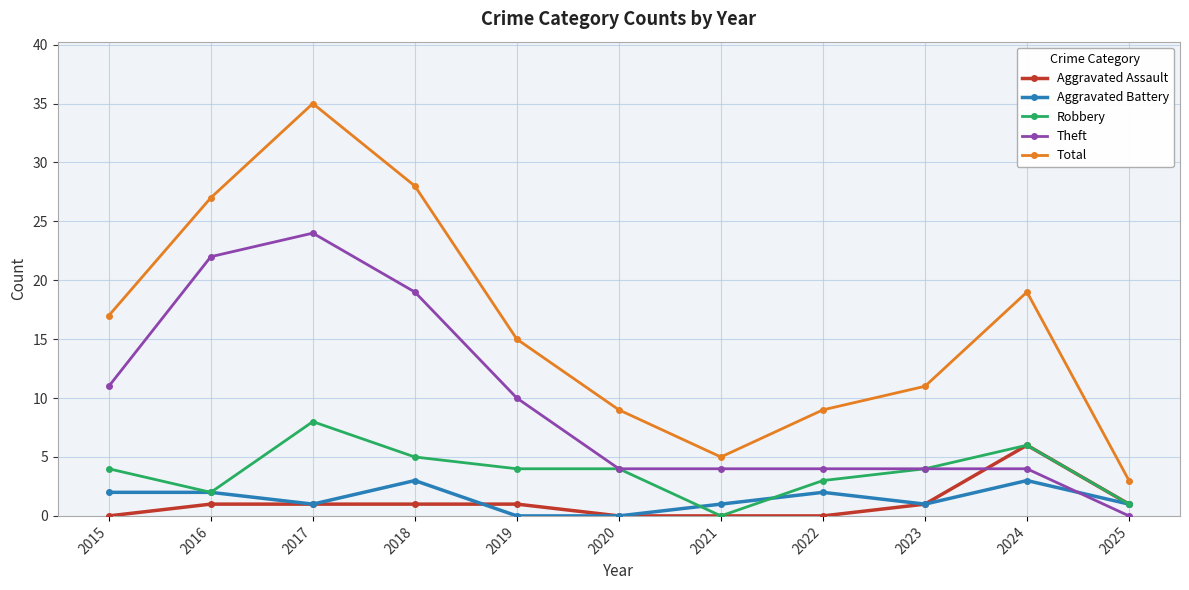

The Theft series shows 4 at 2022. True or false?

True